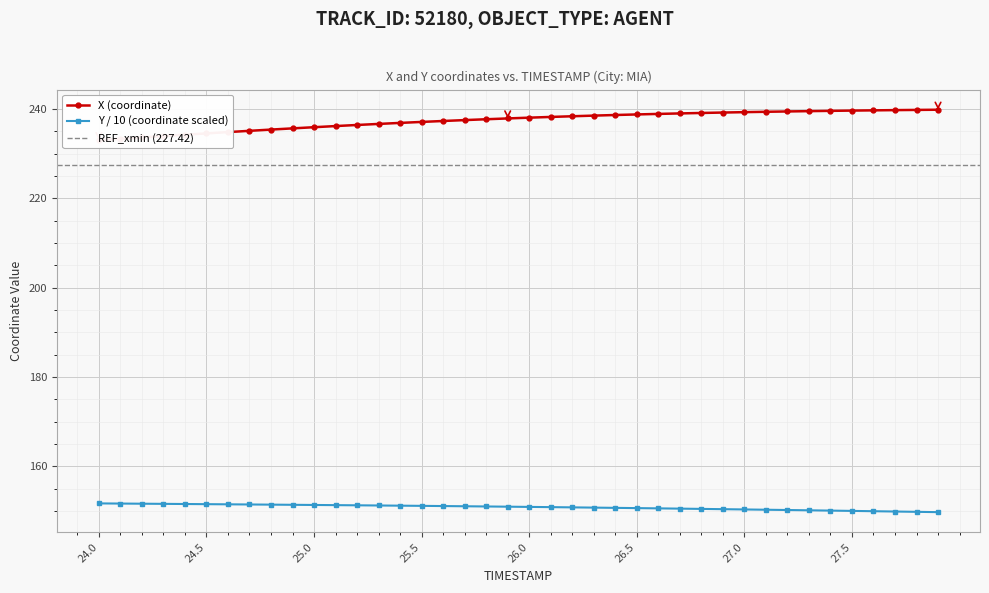

Is it true that Y / 10 (coordinate scaled) equals 243.9 at 24.5?

False